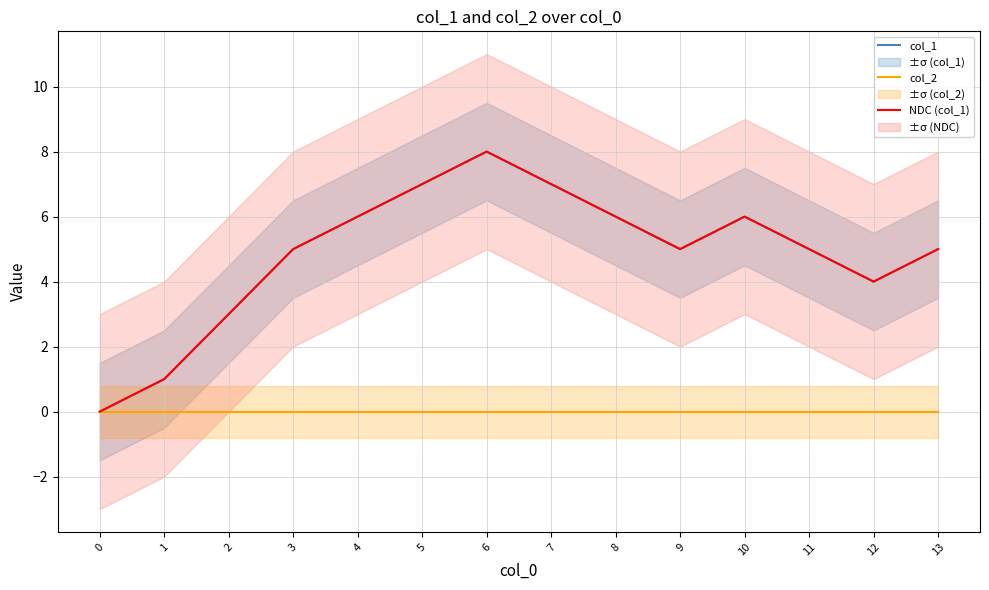

What is the sum of all col_1 values?

68